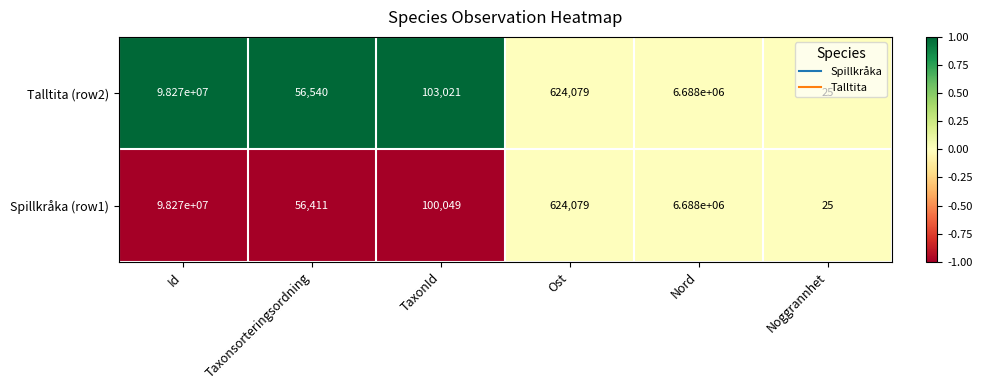

True or false: Spillkråka (row1) has a value of 25 at Noggrannhet.

True